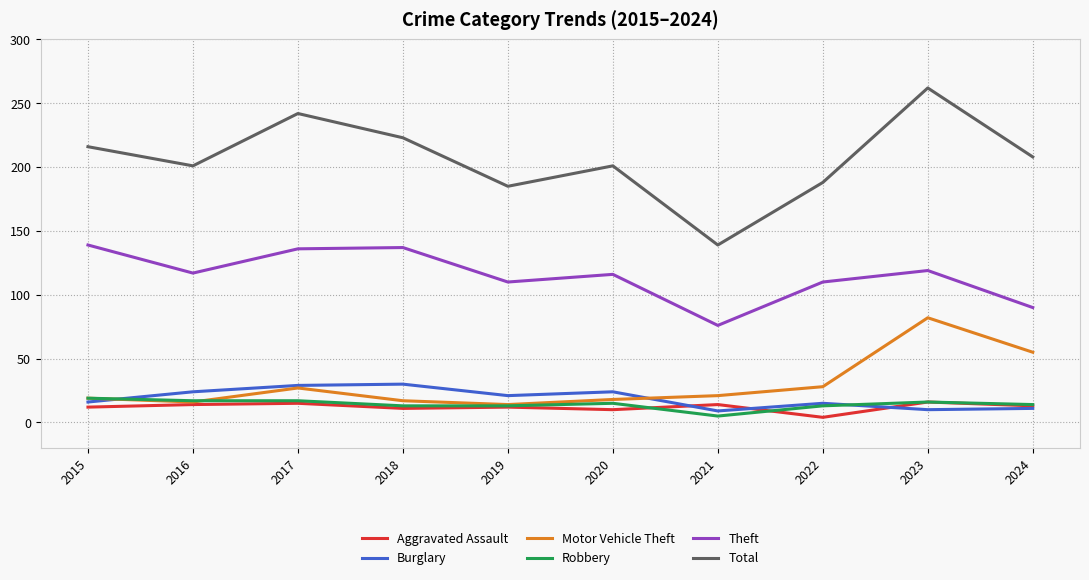

How many lines are shown in the chart?

6